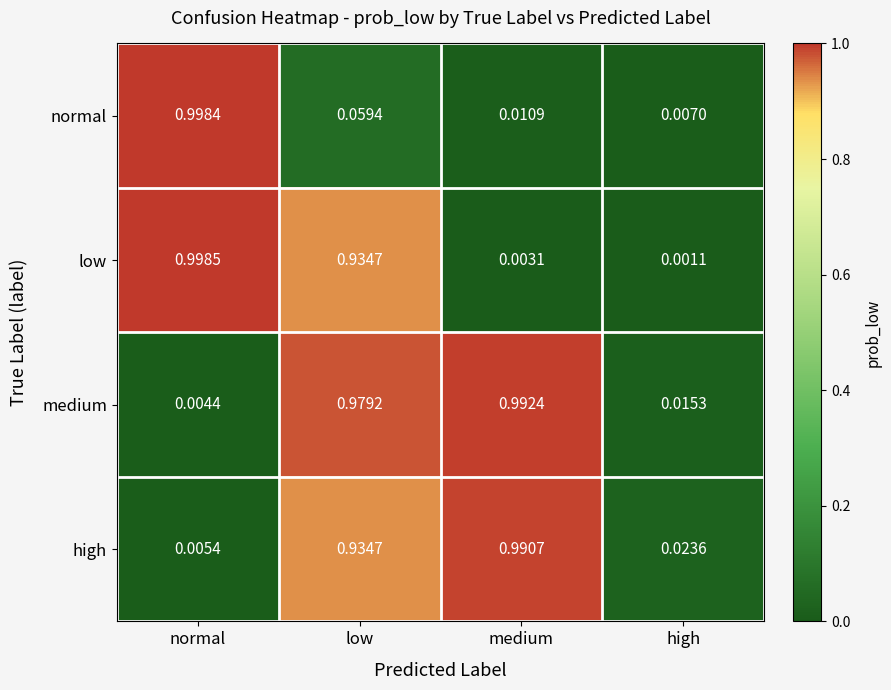

Which series has the largest total across all categories?

medium